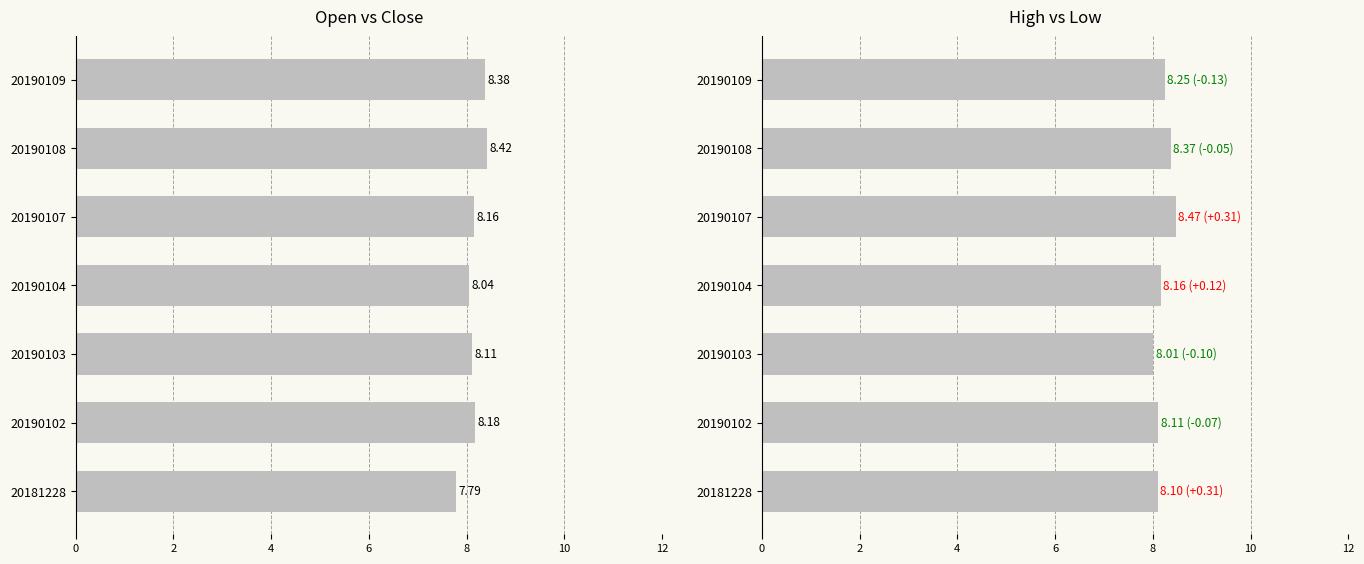

Reading left to right, what are all the values shown in this chart?

Open: 7.8	8.2	8.1	8.0	8.2	8.4	8.4
Close: 8.1	8.1	8.0	8.2	8.5	8.4	8.2